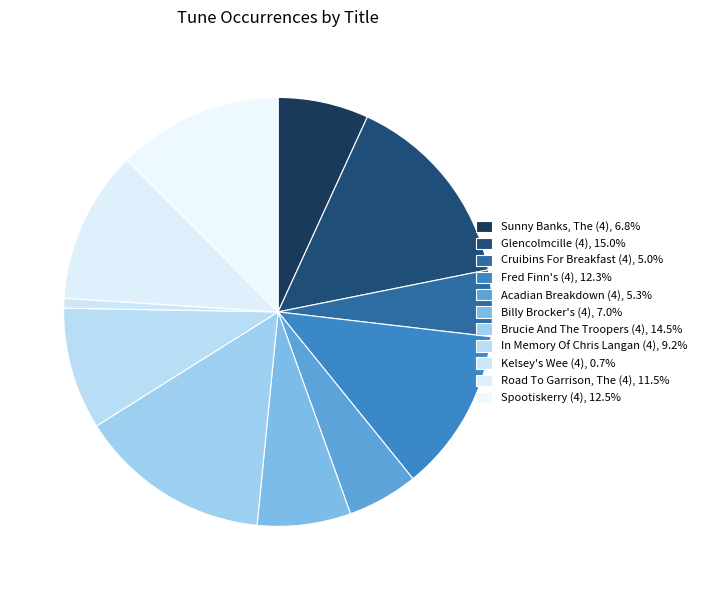

Is Spootiskerry (4) the majority of the pie?

No